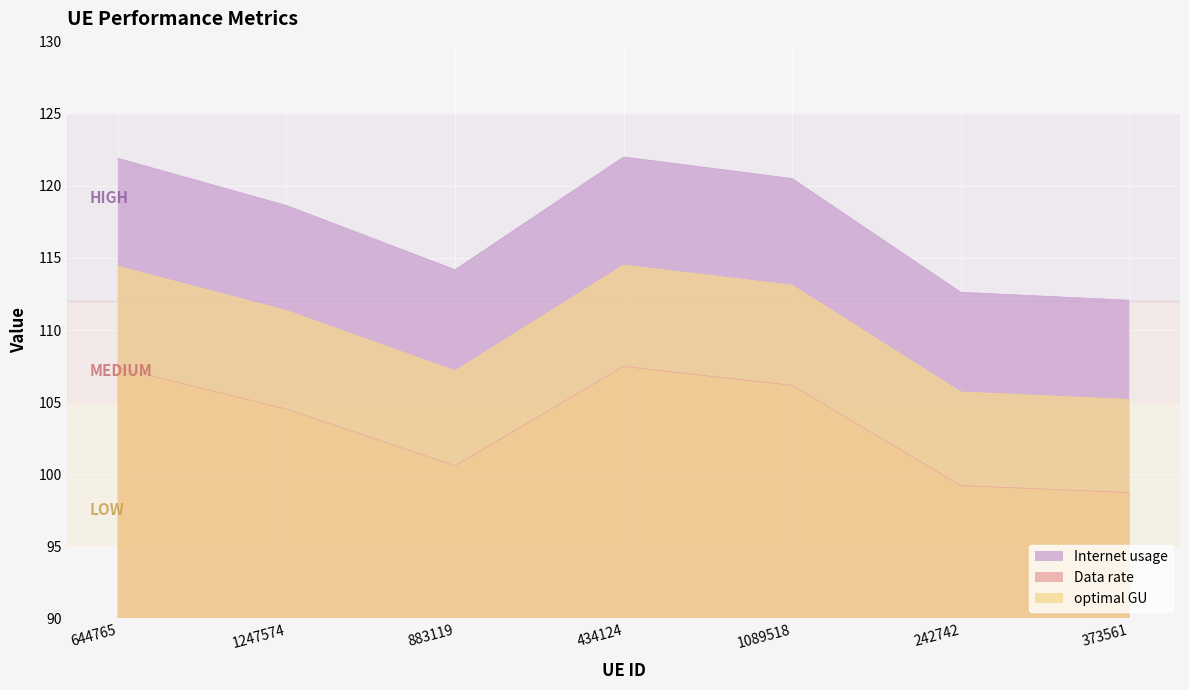

True or false: optimal GU has more than 2 points higher than both neighbors.

False